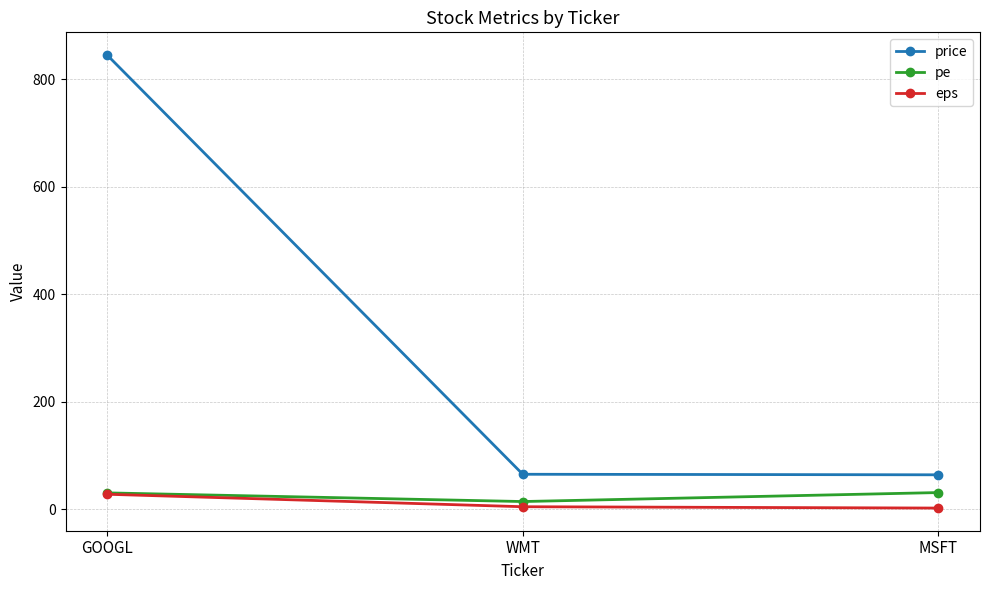

What is the average value of the eps series?

11.5